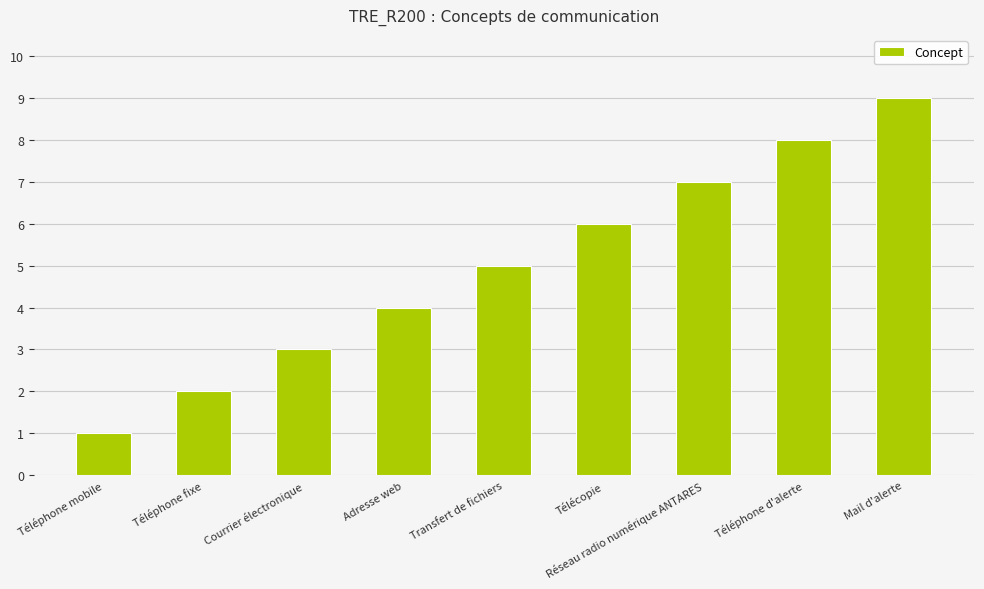

Does the chart contain any negative values?

No